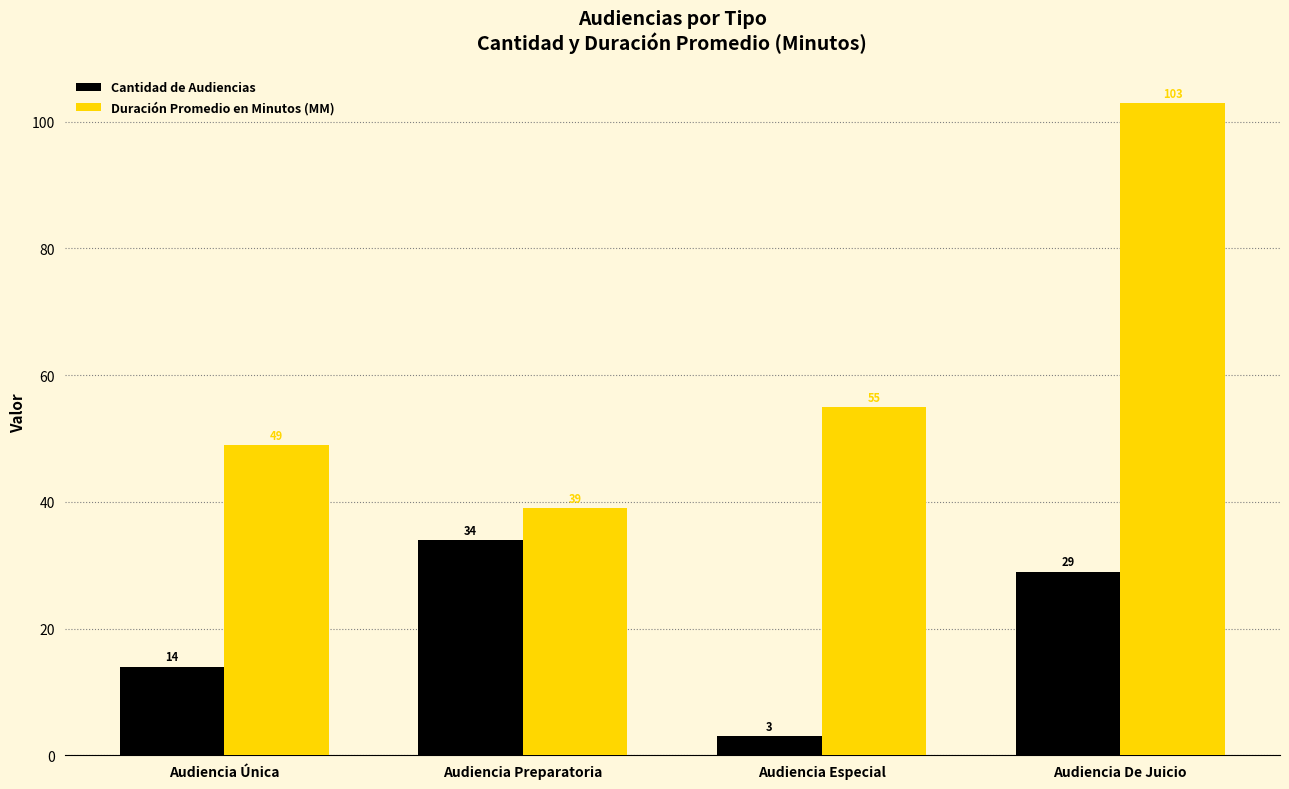

What is the label of the 4th bar from the right?

Audiencia Única